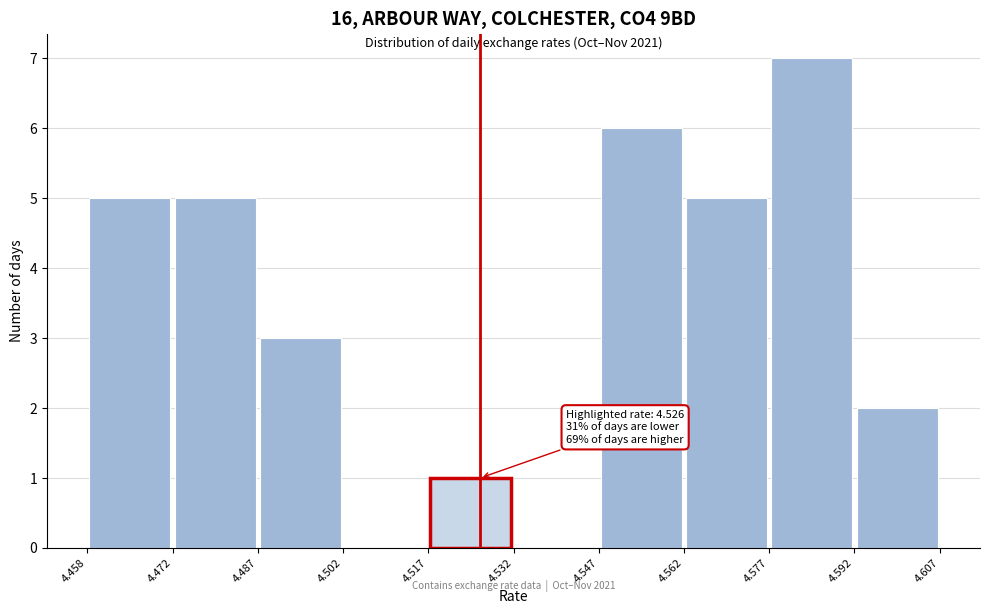

Which range on the x-axis has the tallest bar?

4.577 to 4.592